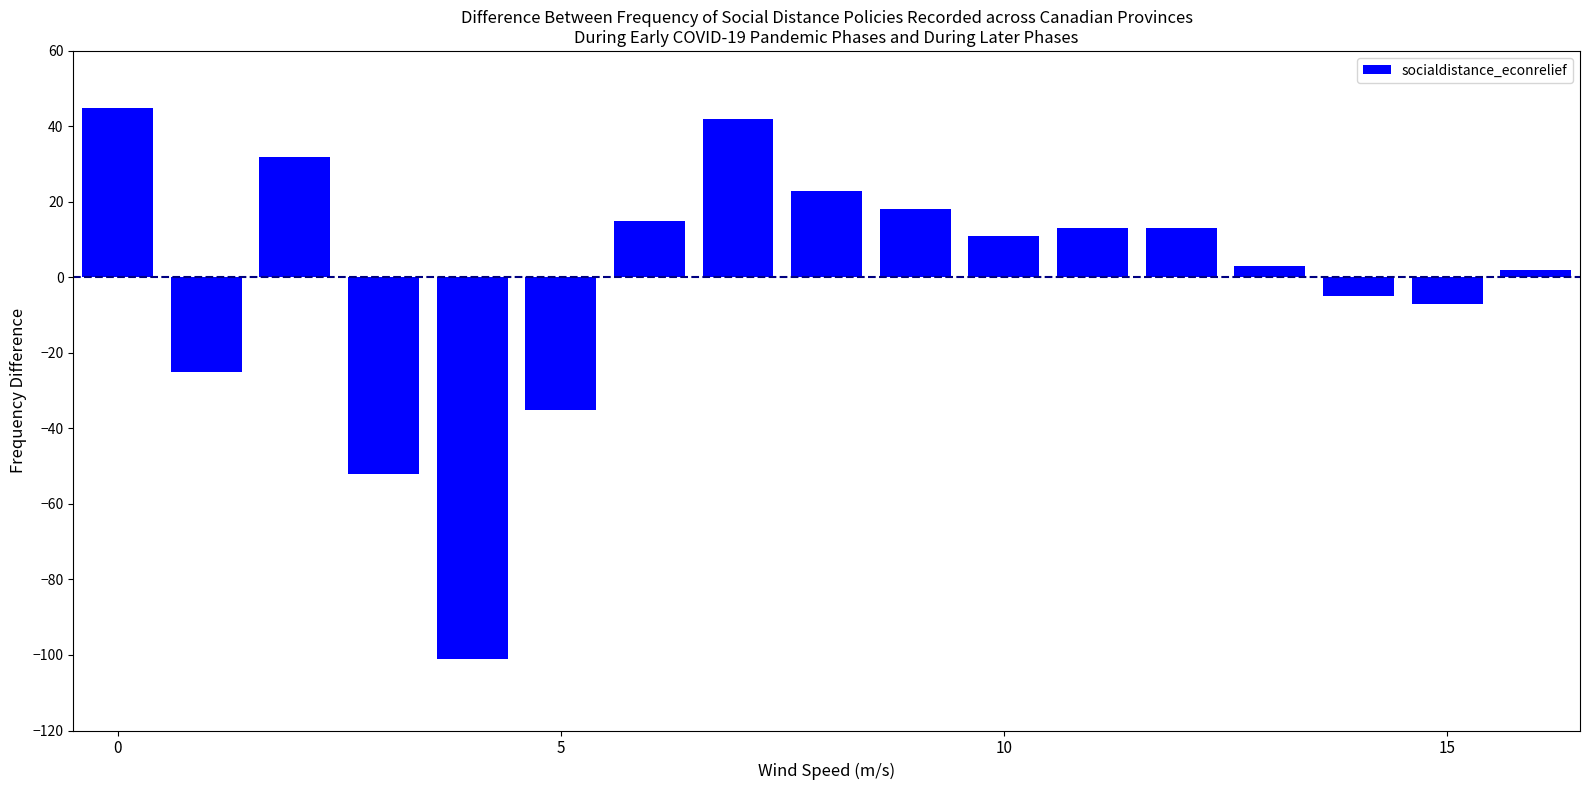

What is the maximum value shown in the chart?

45